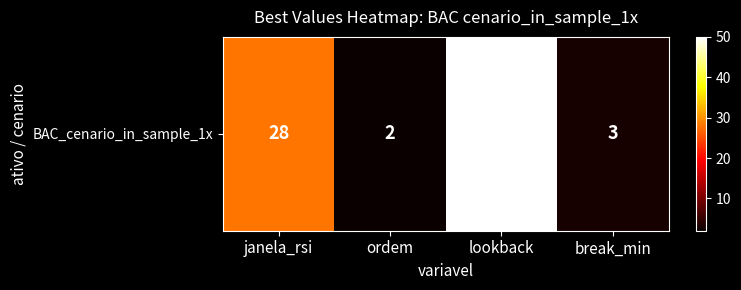

Approximately how many times larger is the value at ordem compared to break_min?

0.7